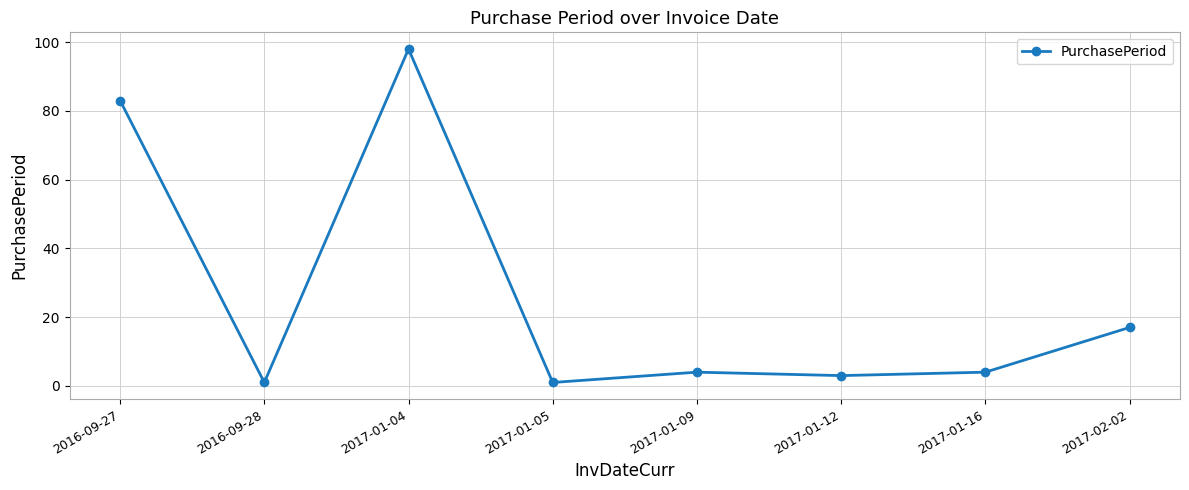

At which category does the data reach its first local valley?

2016-09-28